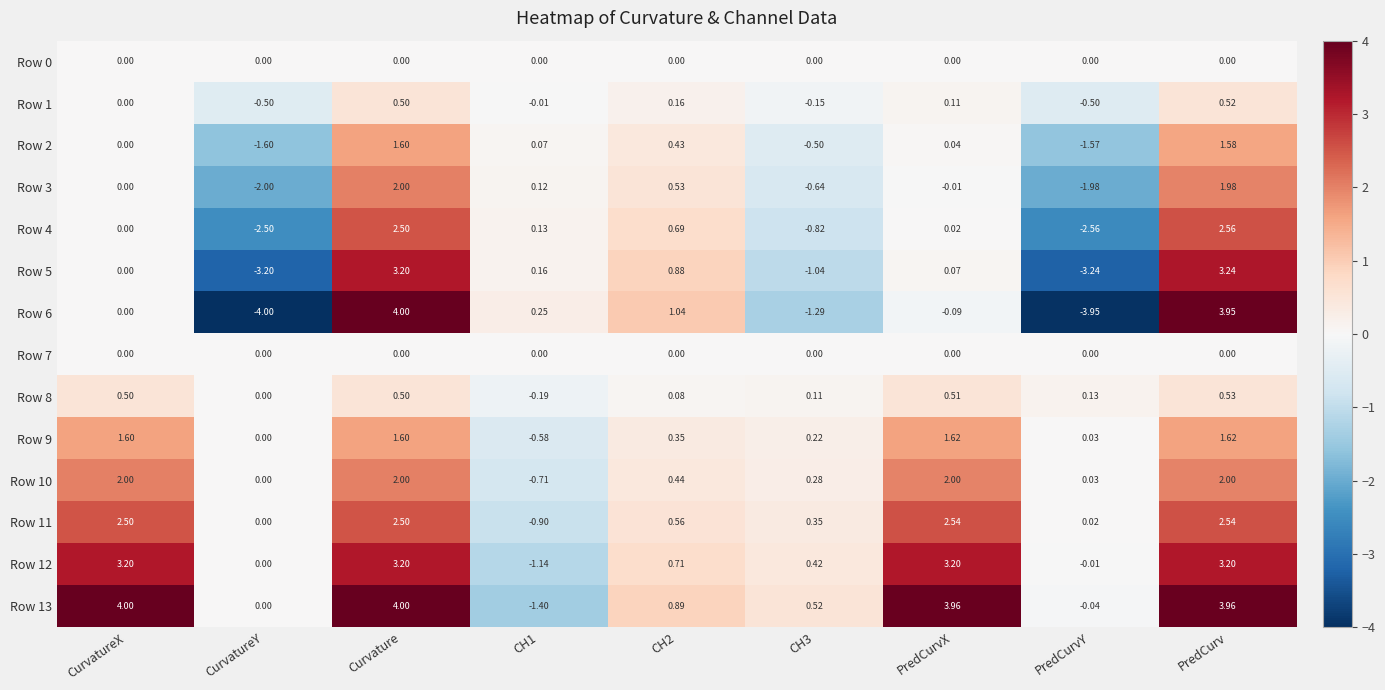

Where is Row 9 nearest to the value 0?

CurvatureY